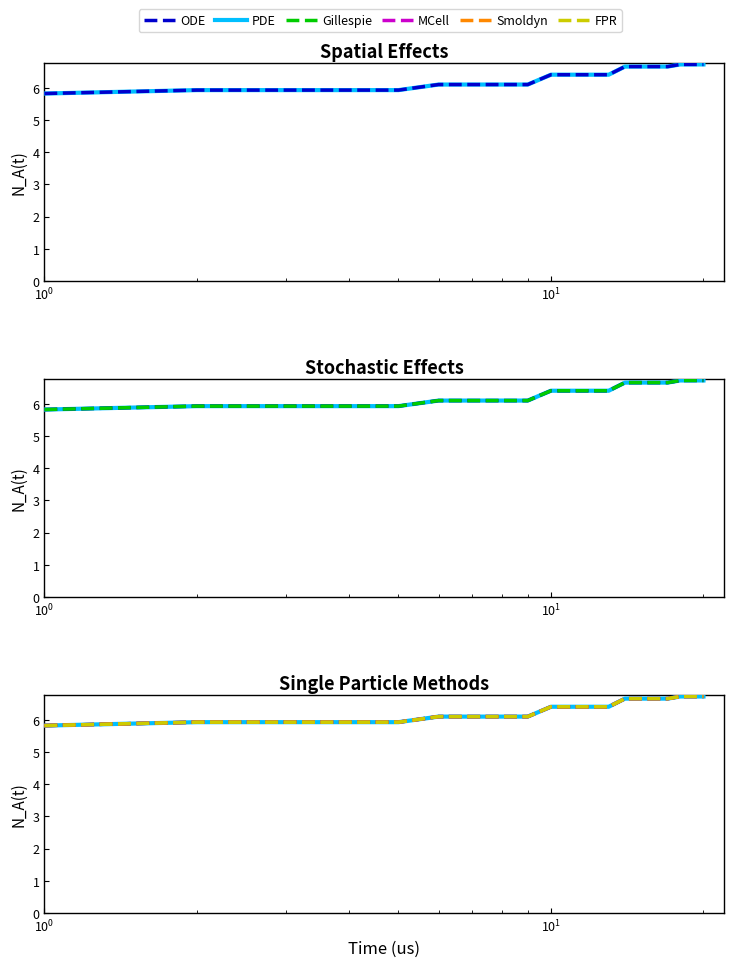

Is the value of Smoldyn at 8 greater than the value of PDE at 19?

No